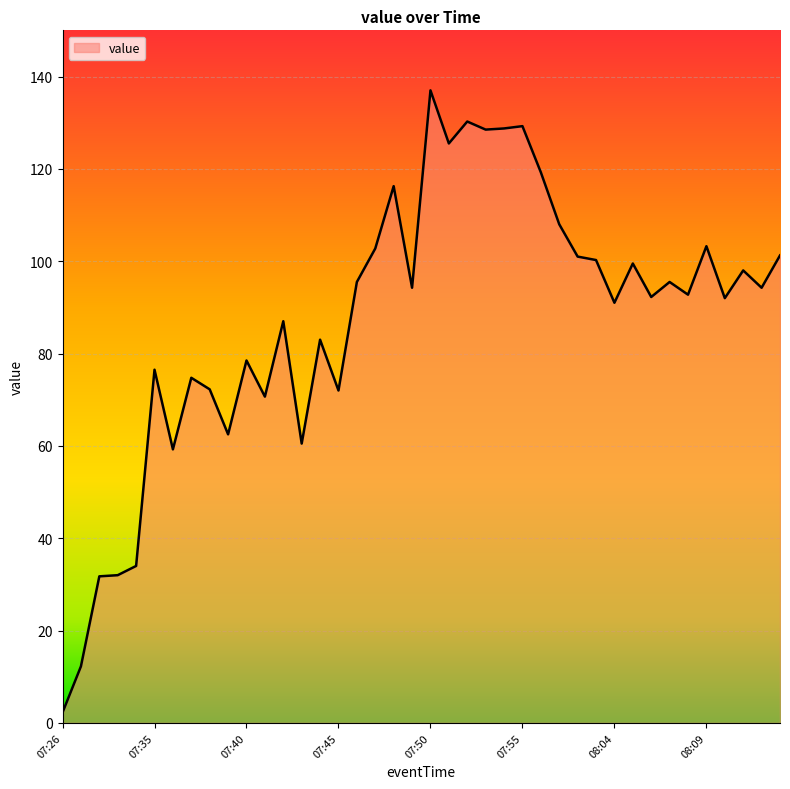

What is the greatest value displayed?

137.0